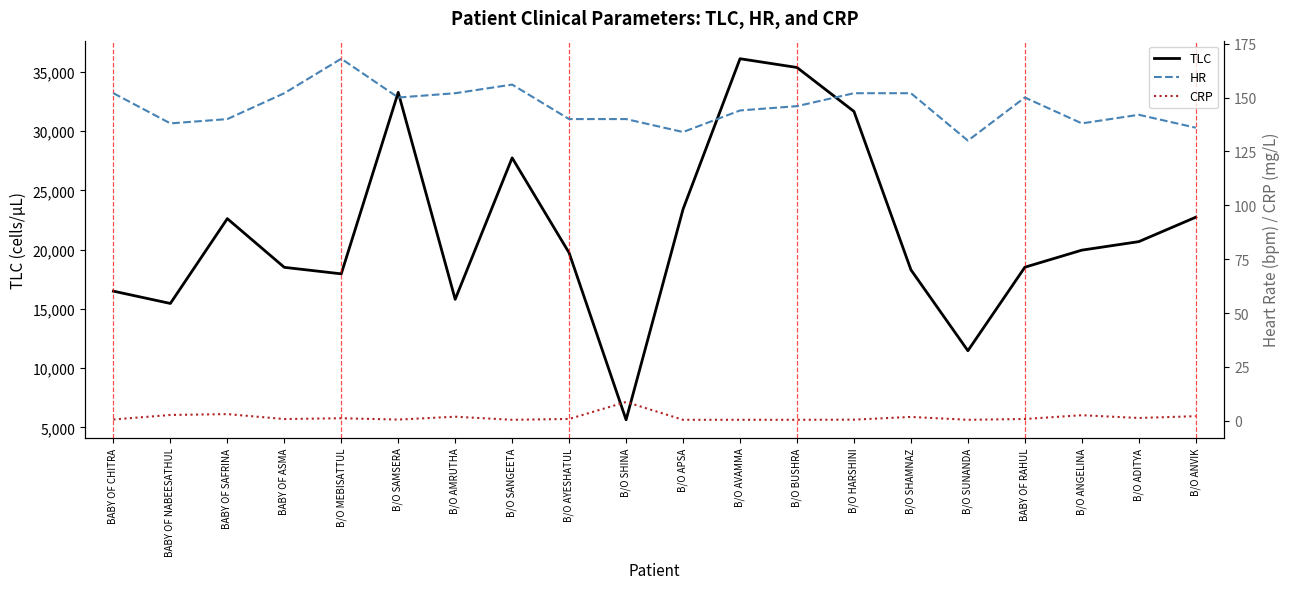

What is the value of the TLC point at the 3rd from the left?

22620.0